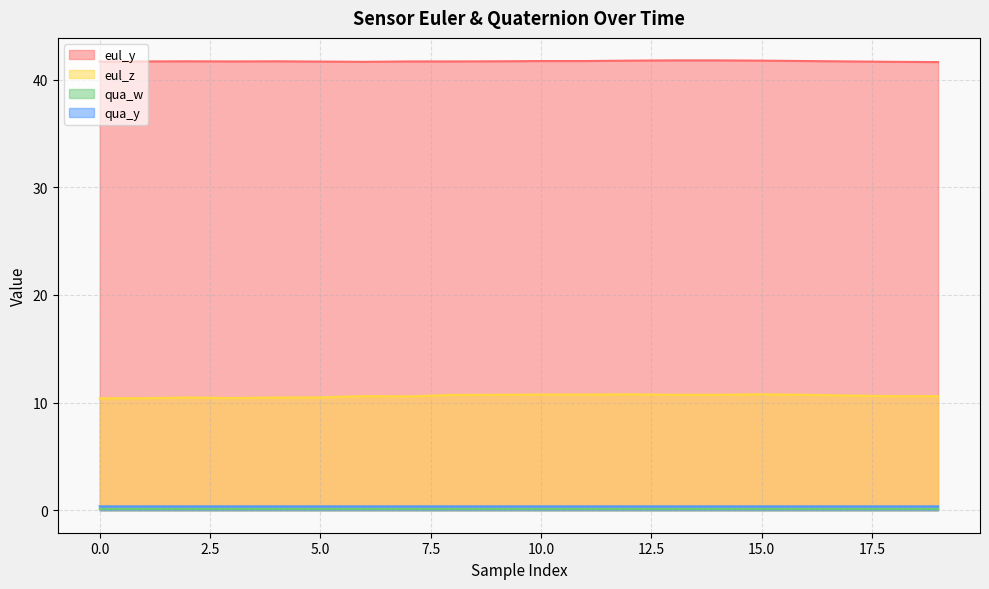

Reading left to right, extract all data points from this chart.

eul_y: 41.7	41.7	41.7	41.7	41.7	41.7	41.6	41.7	41.7	41.7	41.7	41.7	41.8	41.8	41.8	41.8	41.7	41.7	41.6	41.6
eul_z: 10.4	10.4	10.5	10.4	10.5	10.5	10.6	10.6	10.7	10.7	10.7	10.7	10.8	10.7	10.7	10.8	10.7	10.6	10.6	10.6
qua_w: 0.1	0.1	0.1	0.1	0.1	0.1	0.1	0.1	0.1	0.1	0.1	0.1	0.1	0.1	0.1	0.1	0.1	0.1	0.1	0.1
qua_y: 0.4	0.4	0.4	0.4	0.4	0.4	0.4	0.4	0.4	0.4	0.4	0.4	0.4	0.4	0.4	0.4	0.4	0.4	0.4	0.4